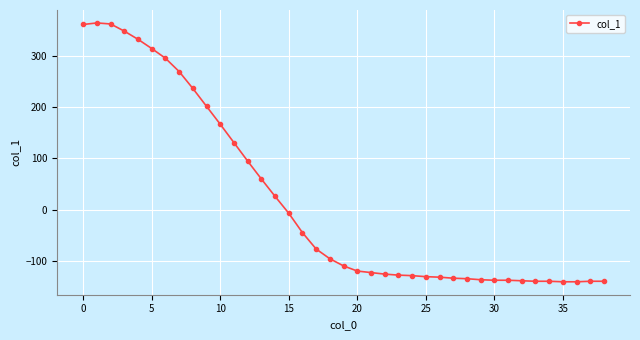

True or false: the data has more than 0 interior local peaks.

True